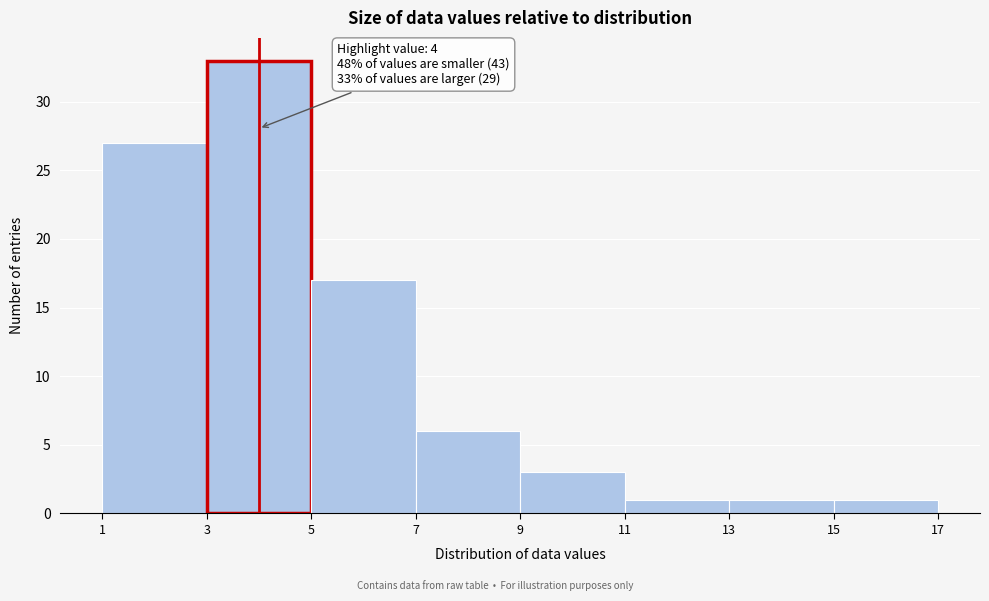

Which range on the x-axis has the tallest bar?

3 to 5